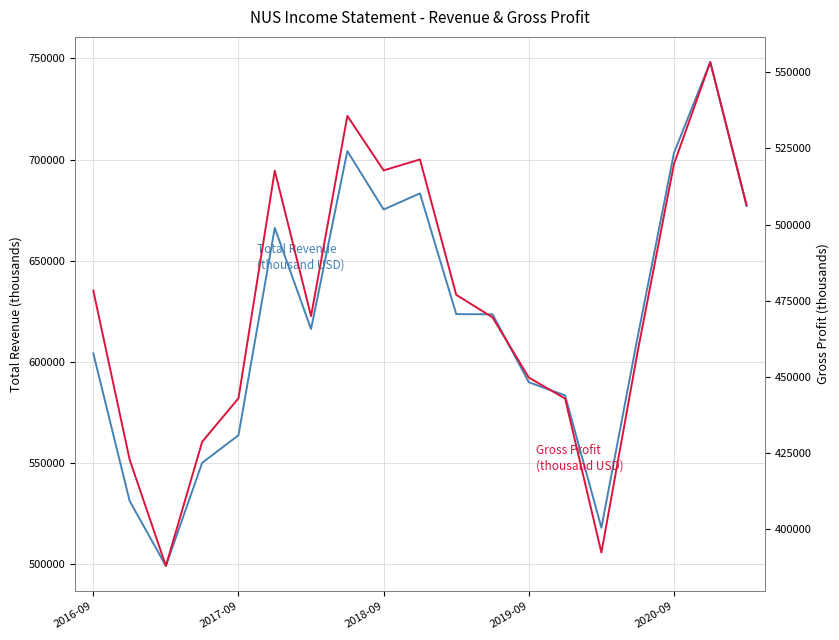

Where does the Total Revenue series first go above 616200?

5